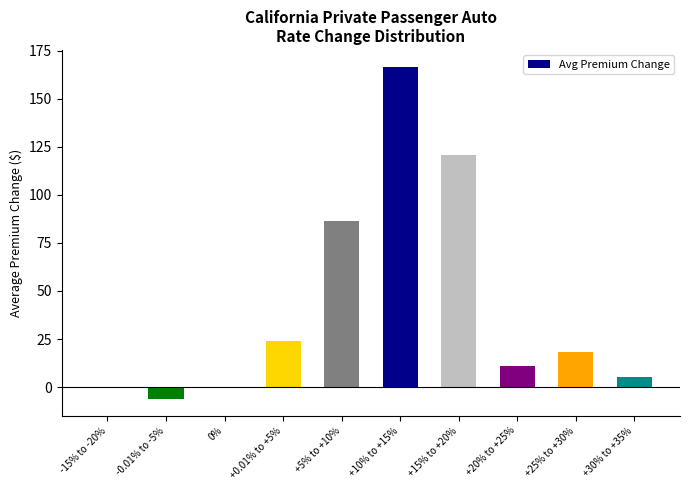

How many values exceed 18?

5